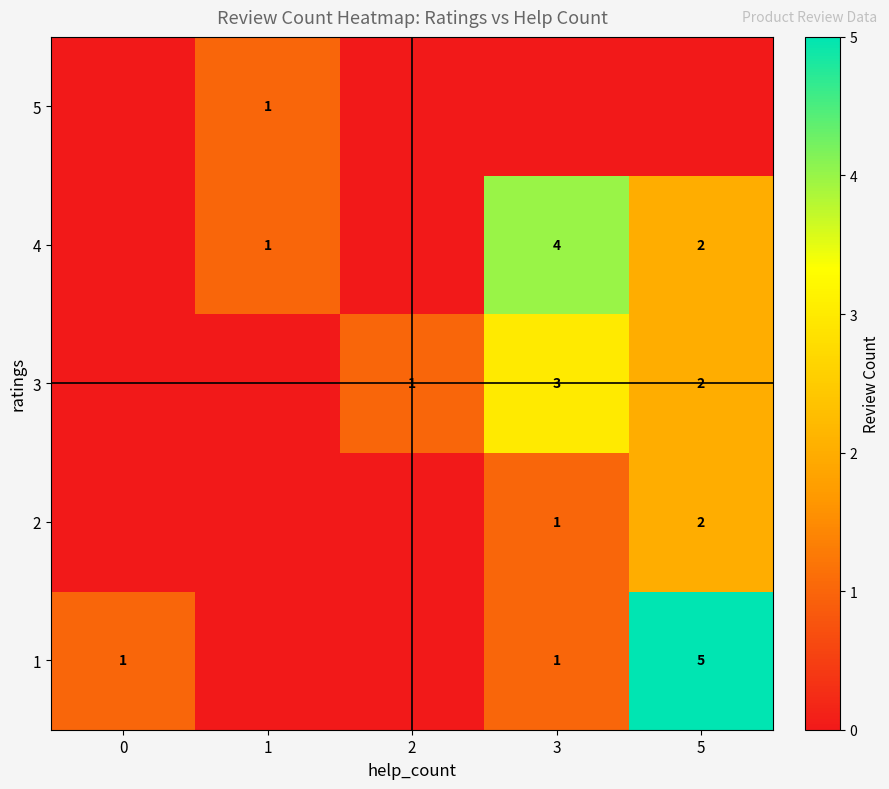

Is it true that 4 equals 2 at 5?

True